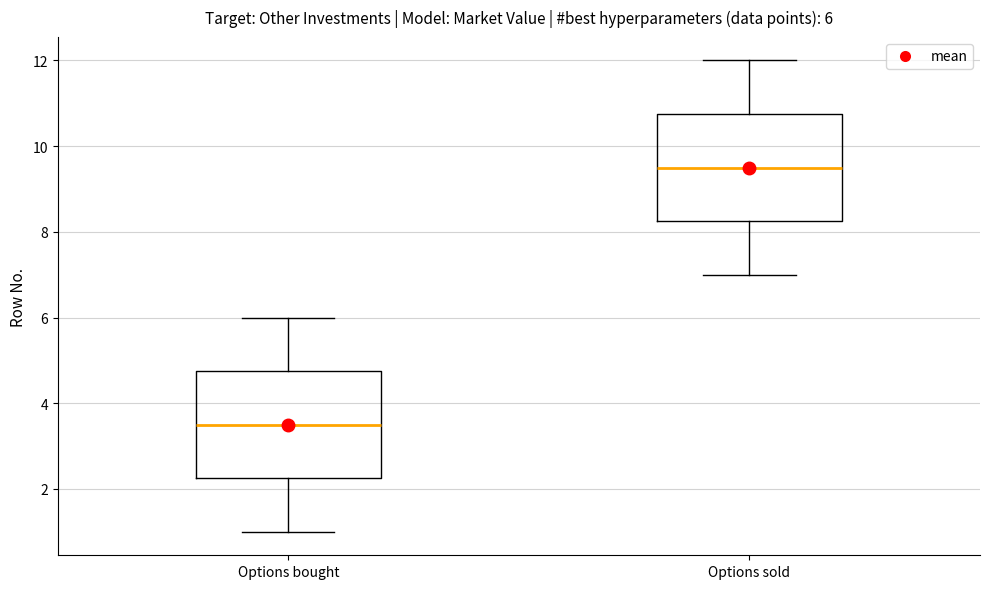

Which box has the highest median line?

Options sold